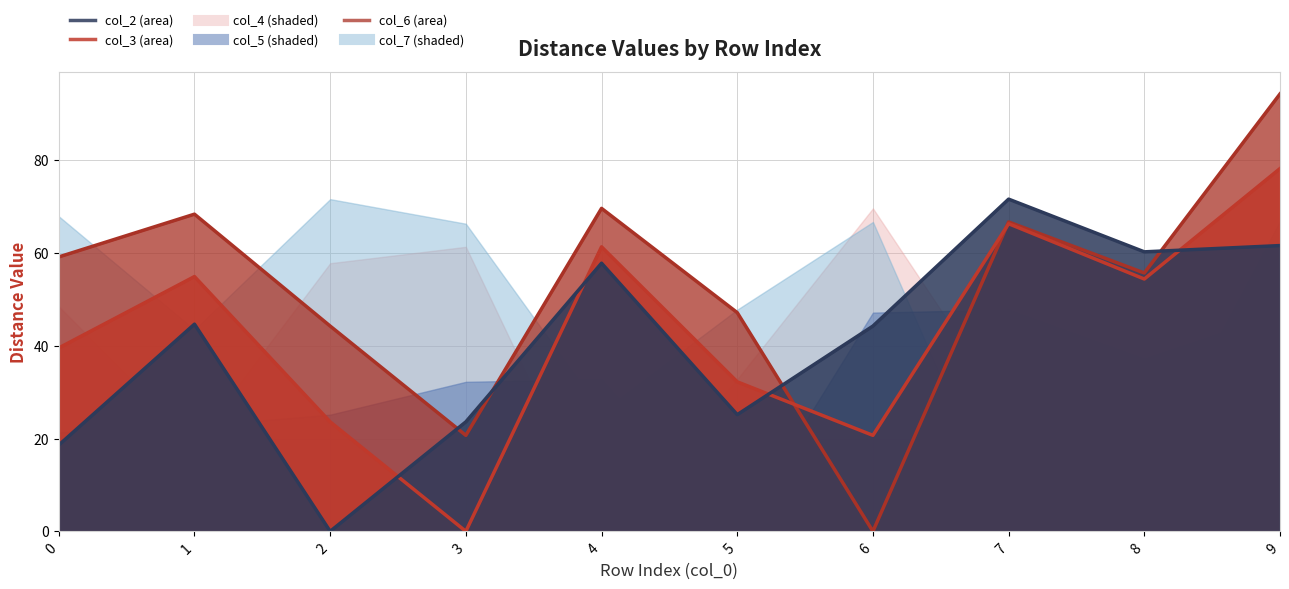

What is the difference between the col_3 line values at 6 and 3?

20.7